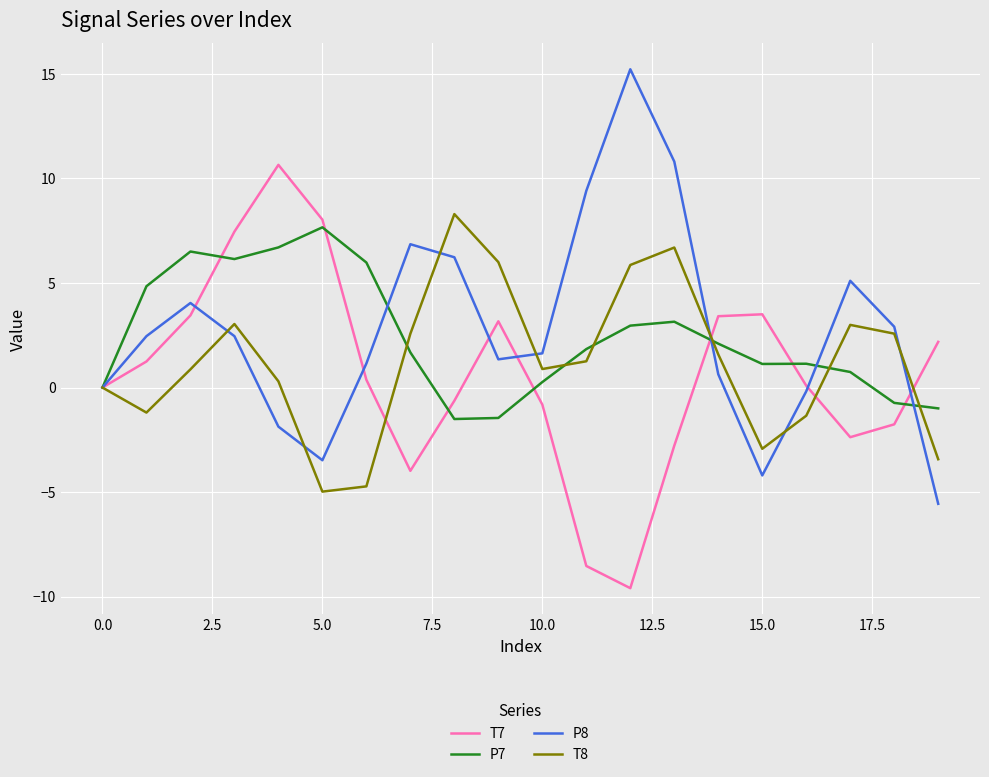

Does the chart display data point markers on the line(s)?

No